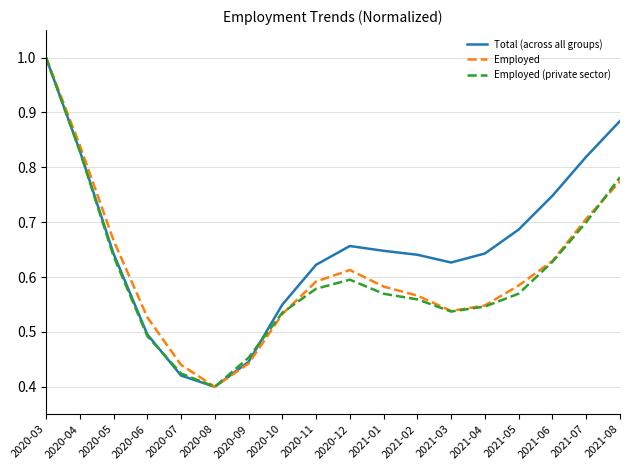

The Employed (private sector) series shows 0.7 at 2021-07. True or false?

True